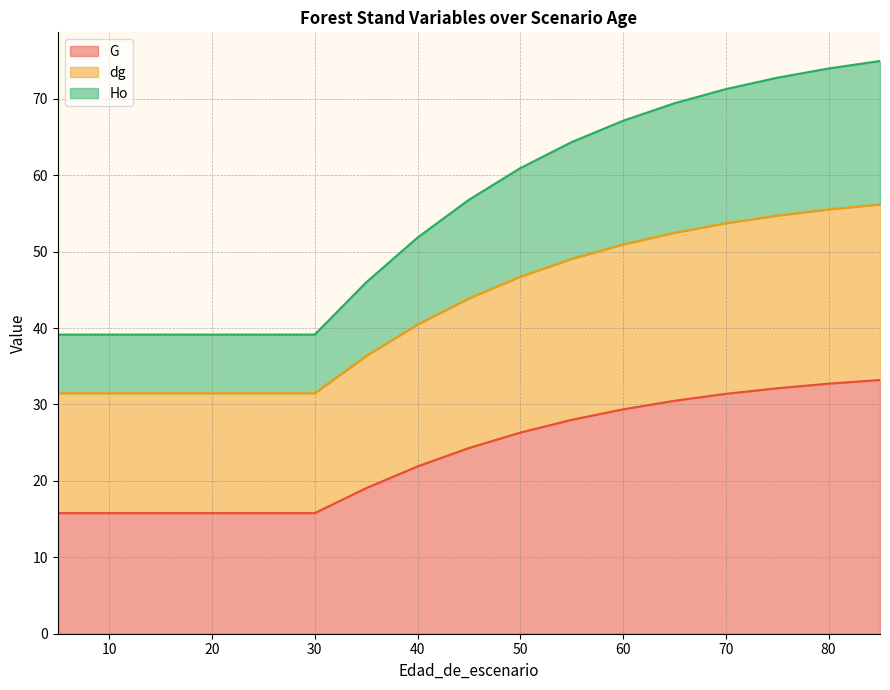

What is the smallest value displayed?

15.8